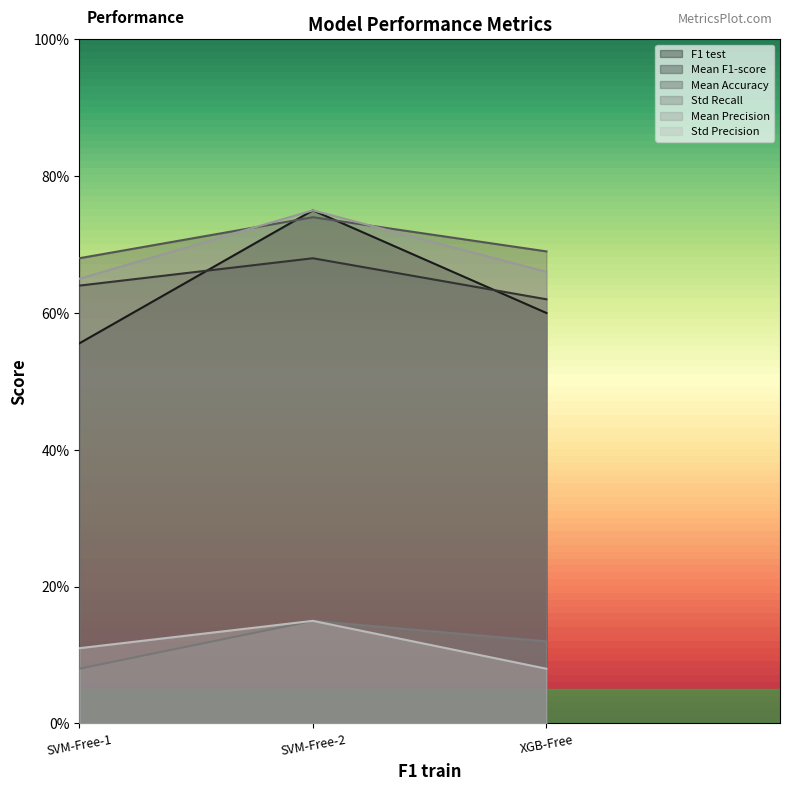

What is the label of the 2nd point from the left?

SVM-Free-2